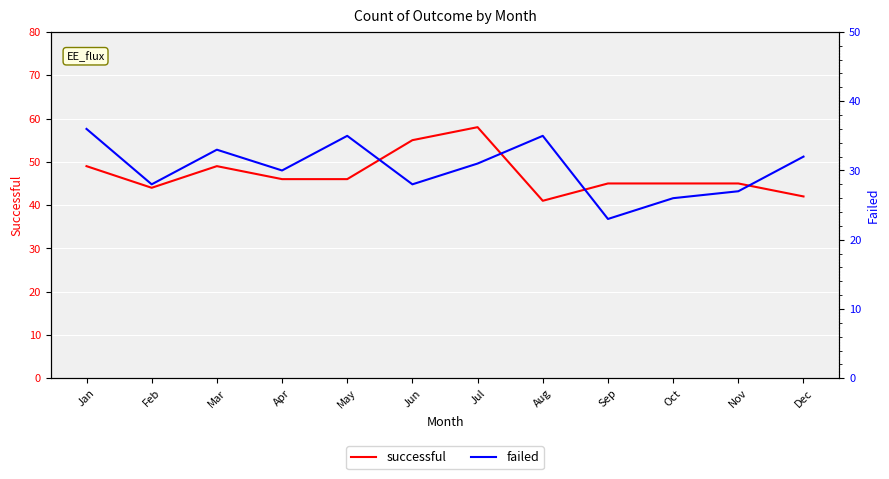

Reading left to right, extract all data points from this chart.

successful: 49	44	49	46	46	55	58	41	45	45	45	42
failed: 36	28	33	30	35	28	31	35	23	26	27	32